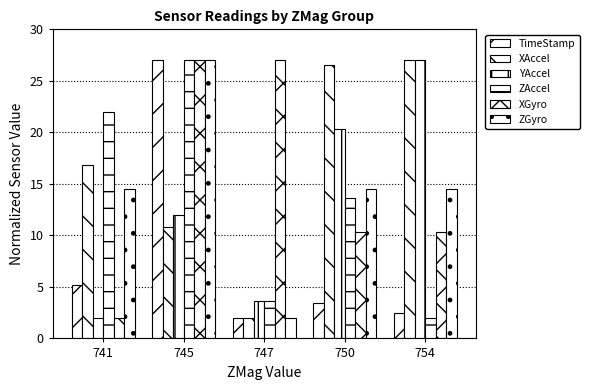

How many data points in XAccel are less than 16?

2